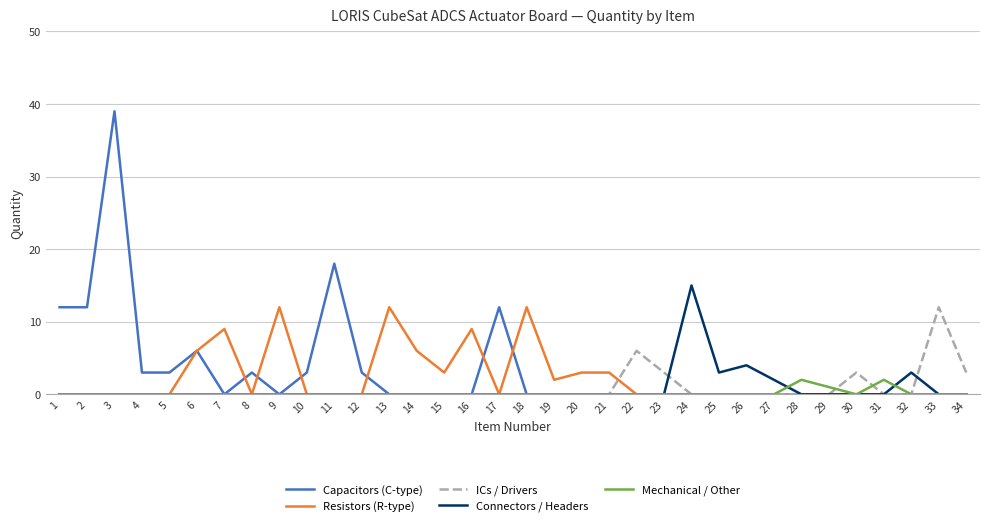

At which category is the sum across all series the highest?

3